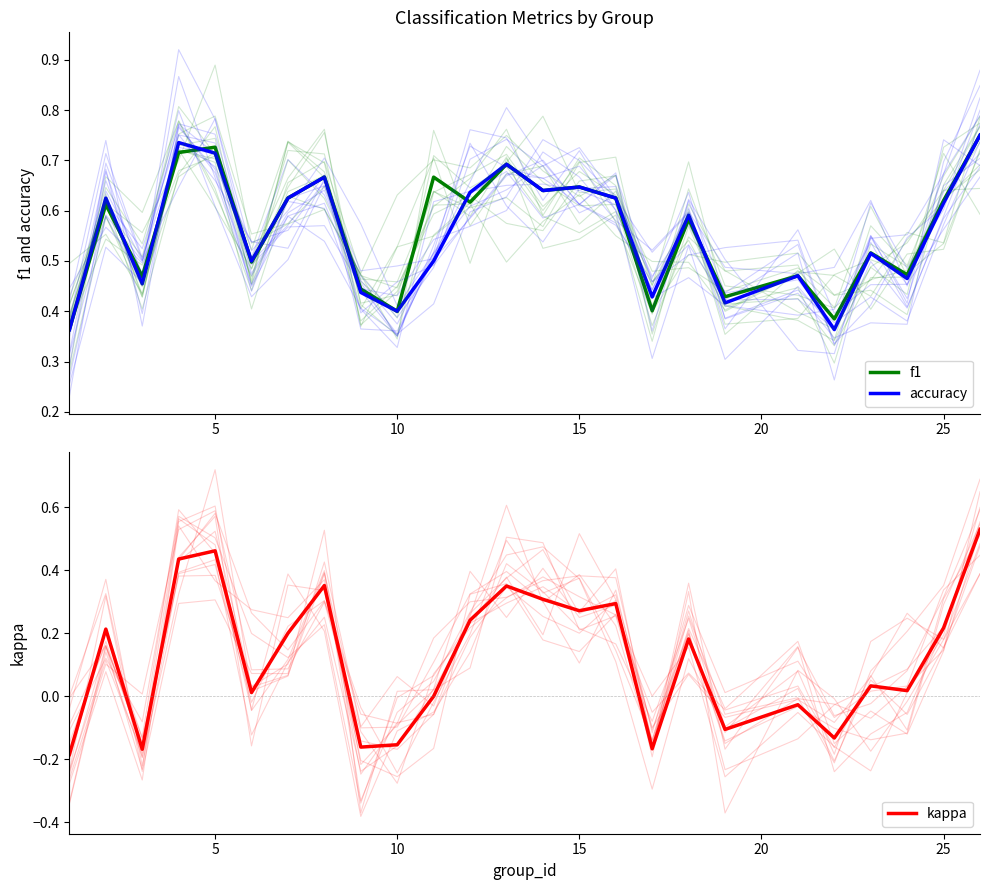

True or false: accuracy has more than 0 points higher than both neighbors.

True